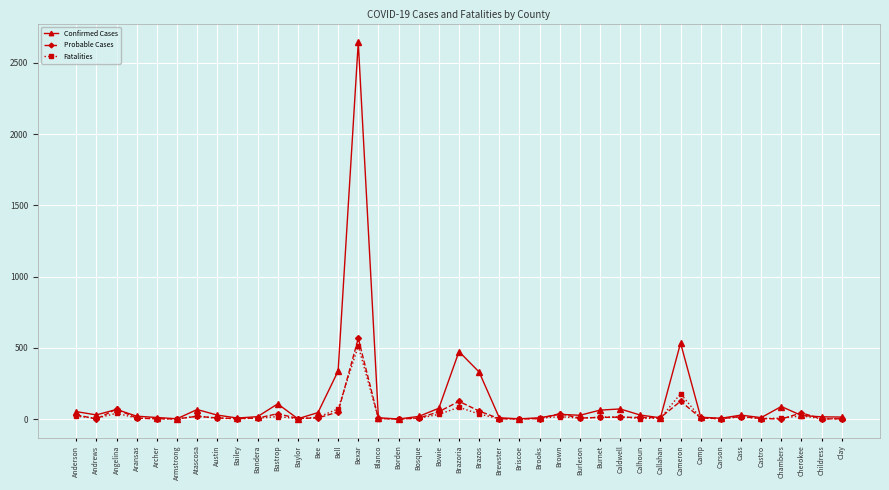

At how many categories does at least one series exceed 1849?

1